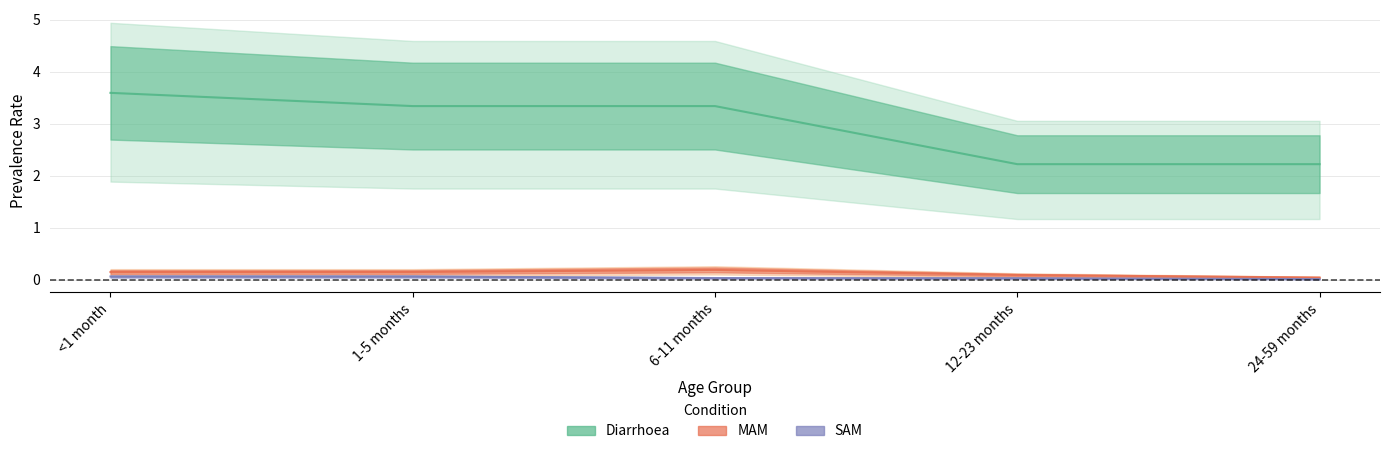

Where is SAM nearest to the value 0?

24-59 months